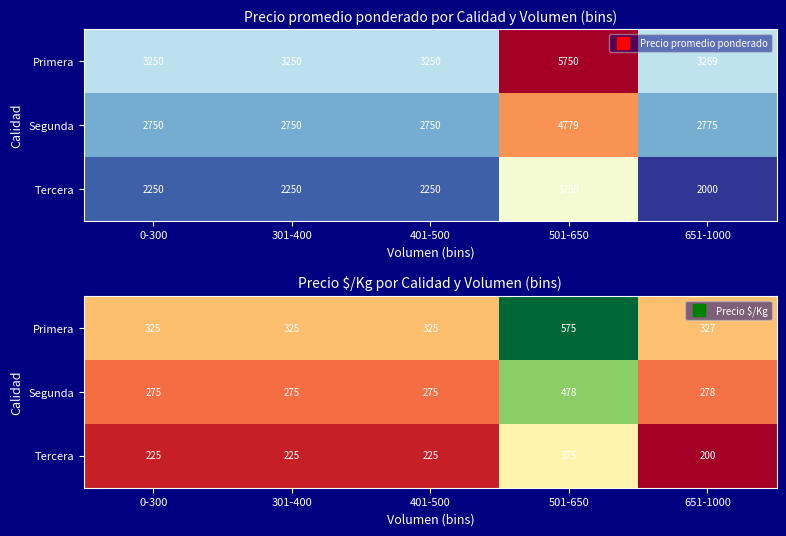

Is it true that Segunda equals 278 at 651-1000?

True